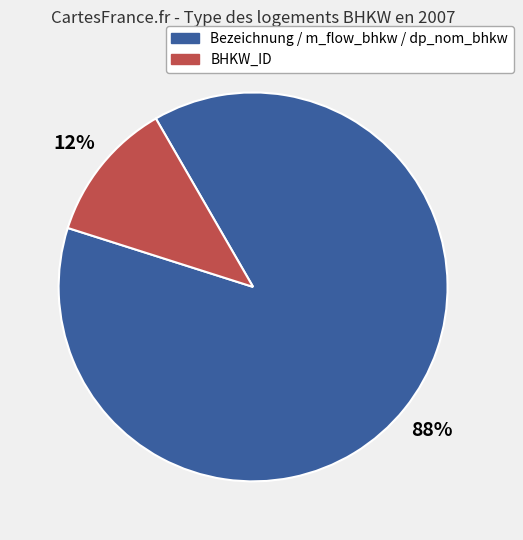

Between Bezeichnung / m_flow_bhkw / dp_nom_bhkw and BHKW_ID, which is larger?

Bezeichnung / m_flow_bhkw / dp_nom_bhkw